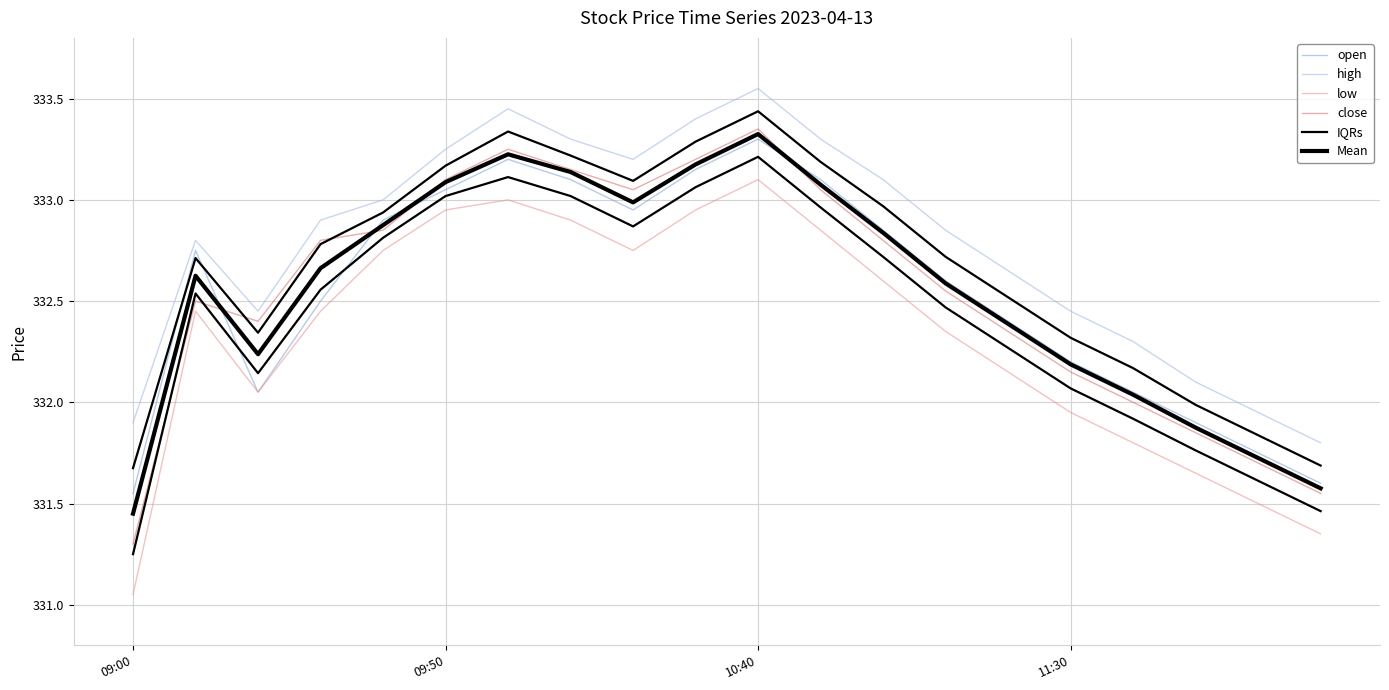

Between 10:40 and 7, which series saw the biggest shift?

open